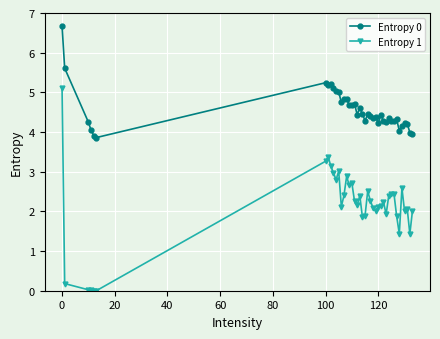

What is the difference between the maximum and minimum values in the Entropy 0 series?

2.8